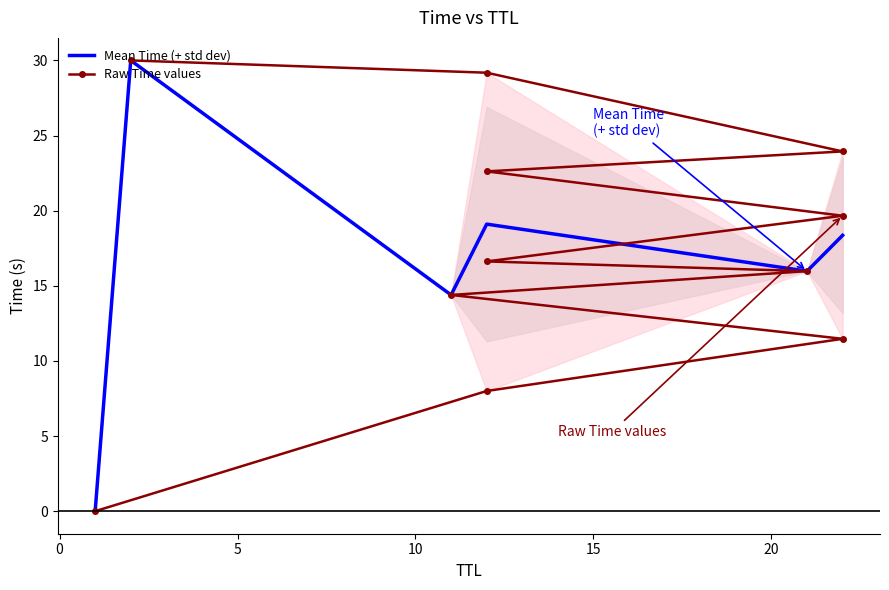

Which category has the highest value across all series?

2